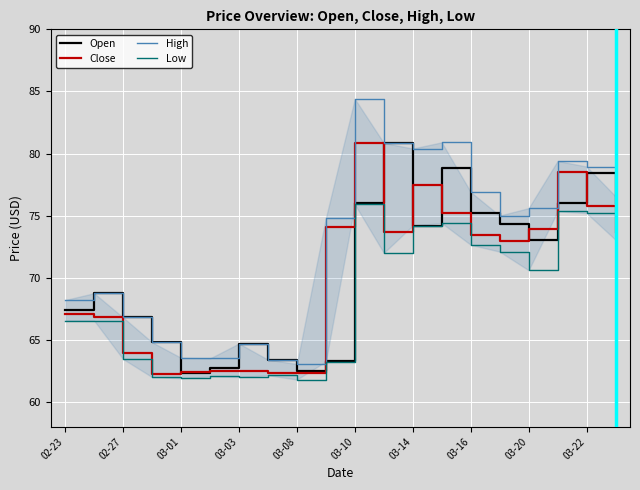

True or false: Open has a value of 127.9 at 03-22.

False